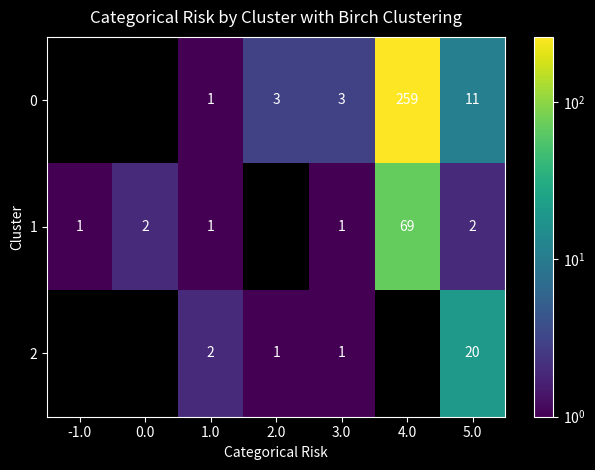

The 1 series shows 2 at 1.0. True or false?

False